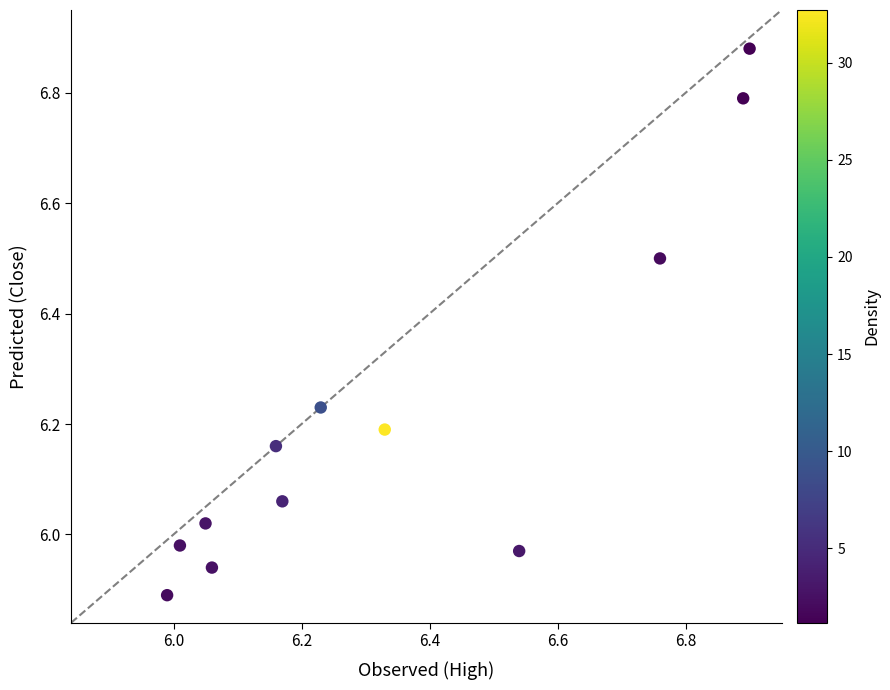

What is the range of Y values (max minus min)?

1.0